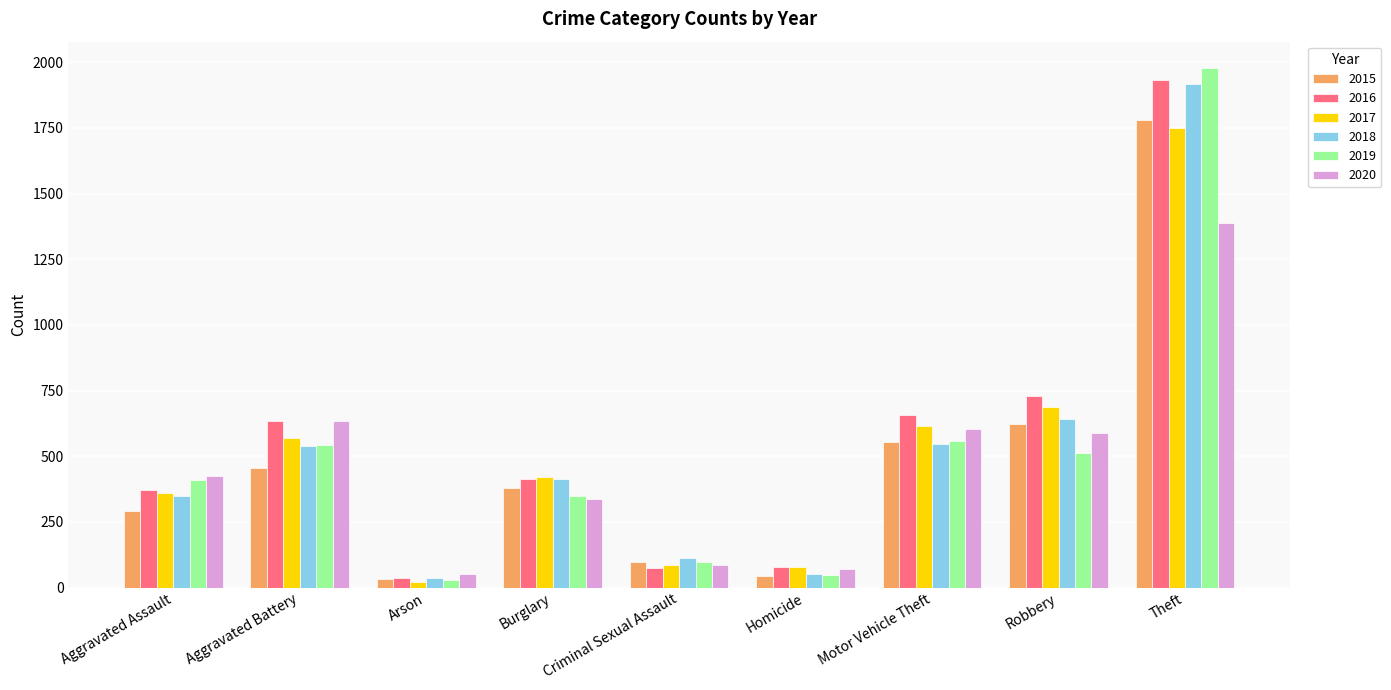

The 2017 series shows 704 at Burglary. True or false?

False